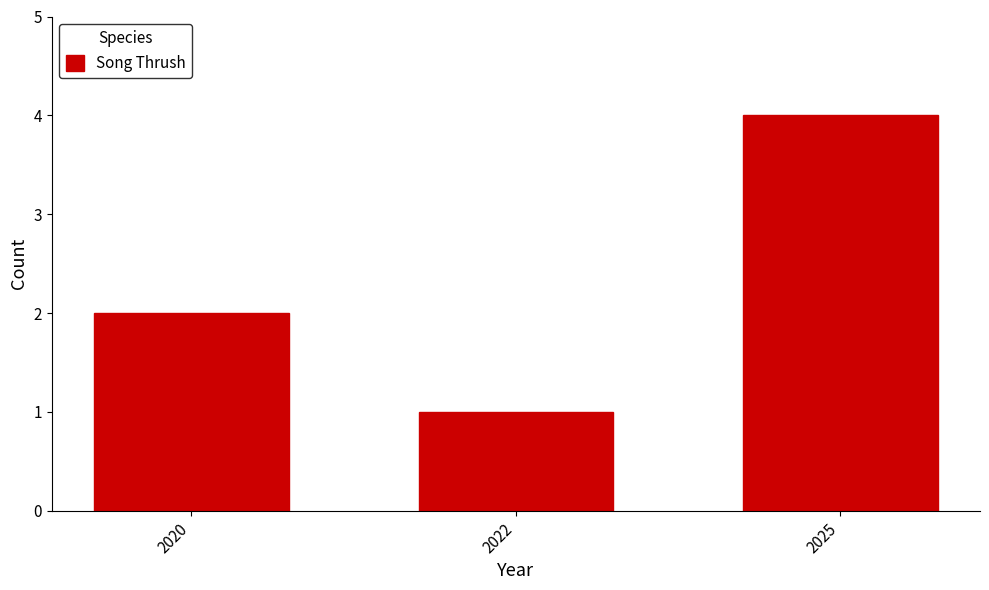

List the labels in order of value, largest first.

2025, 2020, 2022